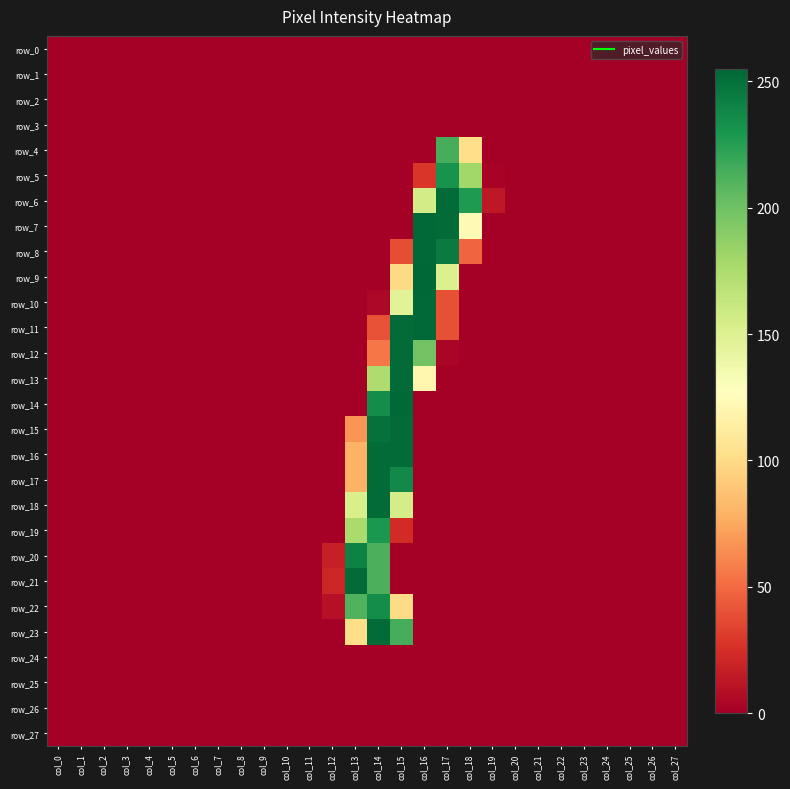

How many distinct data groups are displayed?

28